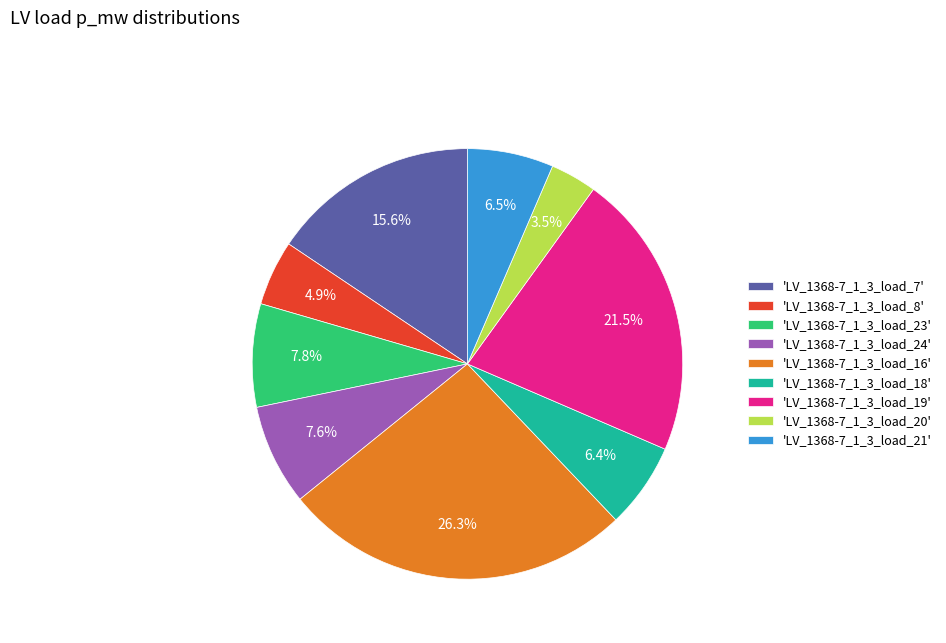

Which category has the smallest portion of the pie?

'LV_1368-7_1_3_load_20'